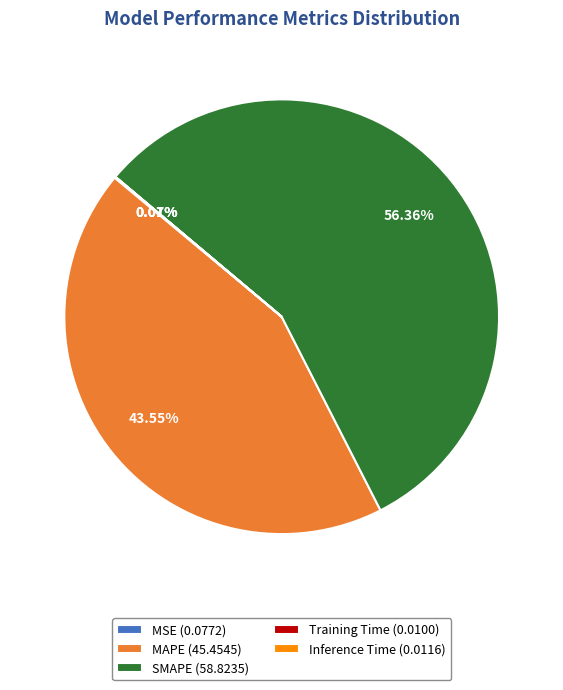

To the nearest percent, what is the difference between the largest and smallest slice percentages?

56%